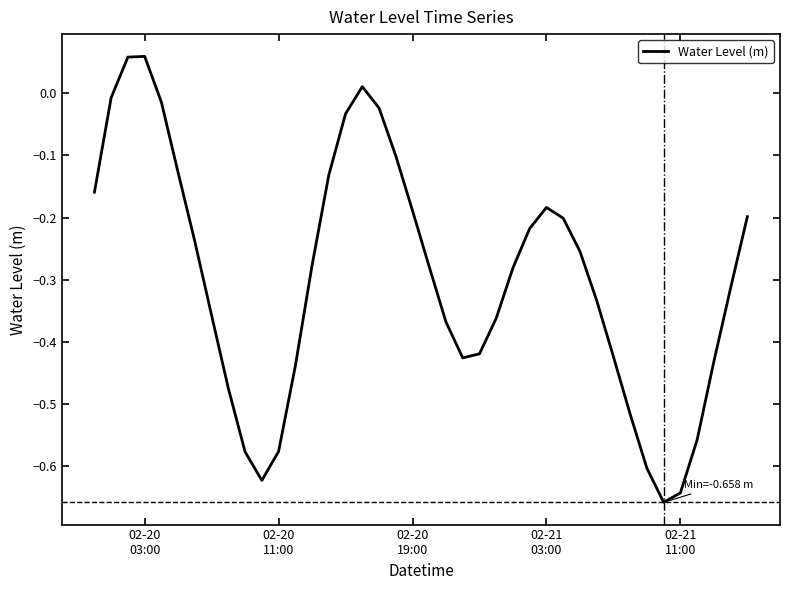

Is this an area chart (filled region under the line)?

No